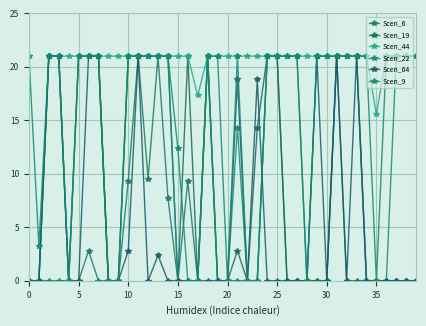

What is the difference between the maximum and minimum values in the Scen_64 series?

21.0